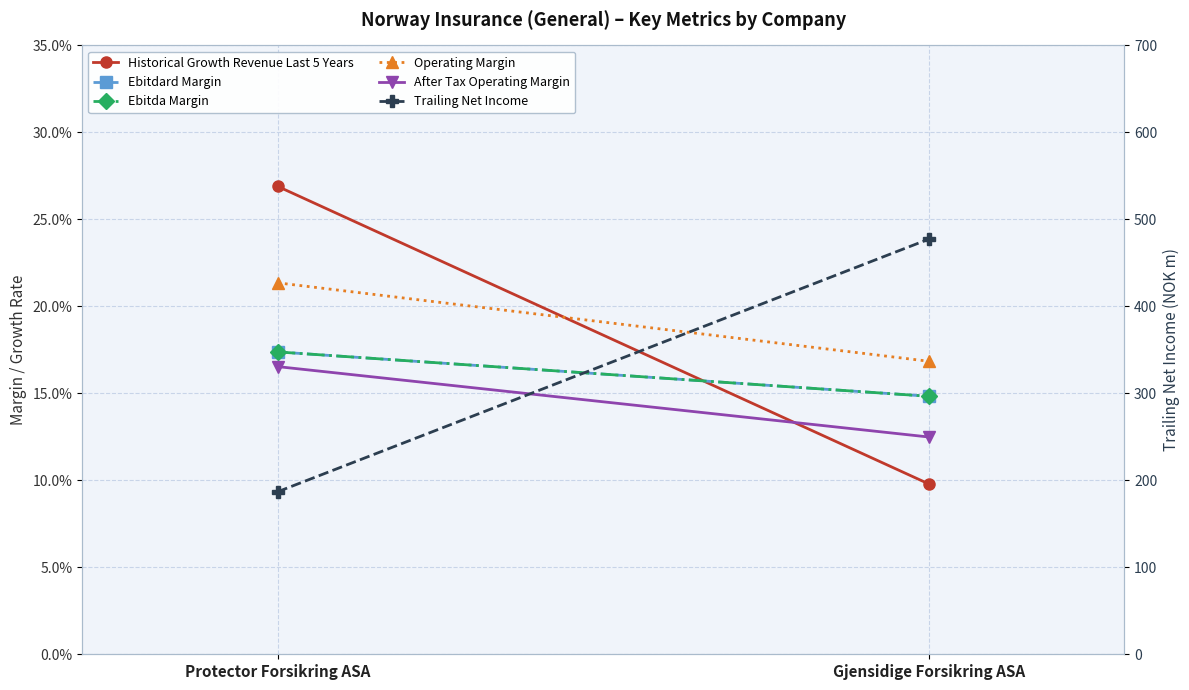

Reading left to right, list all the values displayed in this chart.

Historical Growth Revenue Last 5 Years: 0.3	0.1
Ebitdard Margin: 0.2	0.1
Ebitda Margin: 0.2	0.1
Operating Margin: 0.2	0.2
After Tax Operating Margin: 0.2	0.1
Trailing Net Income: 186.8	477.3